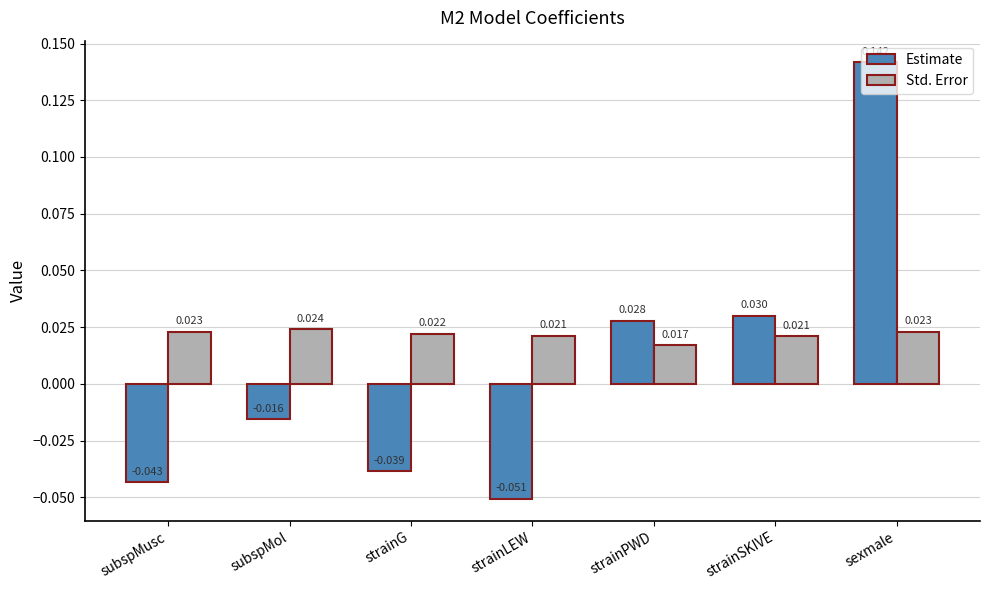

What is the sum of the Estimate values at sexmale and strainPWD?

0.2